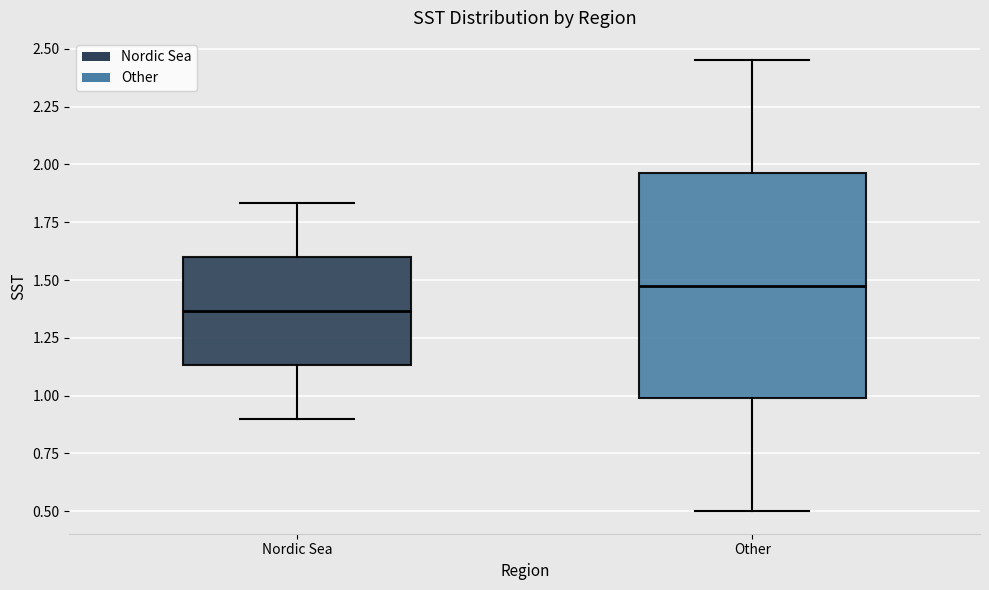

Where is the lower edge of the box for Other on the y-axis? The values are not printed on the chart, so give them approximately, as read against the axis.

1.00